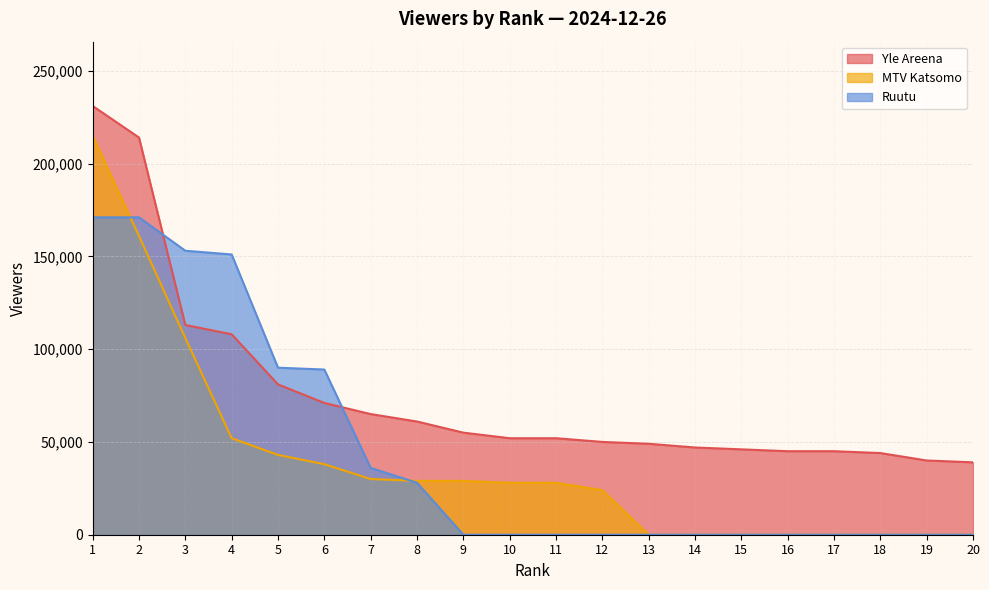

True or false: MTV Katsomo has more than 0 interior local peaks.

False